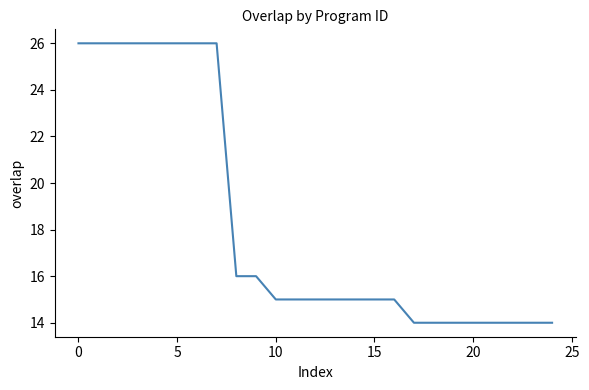

What is the minimum value shown in the chart?

14